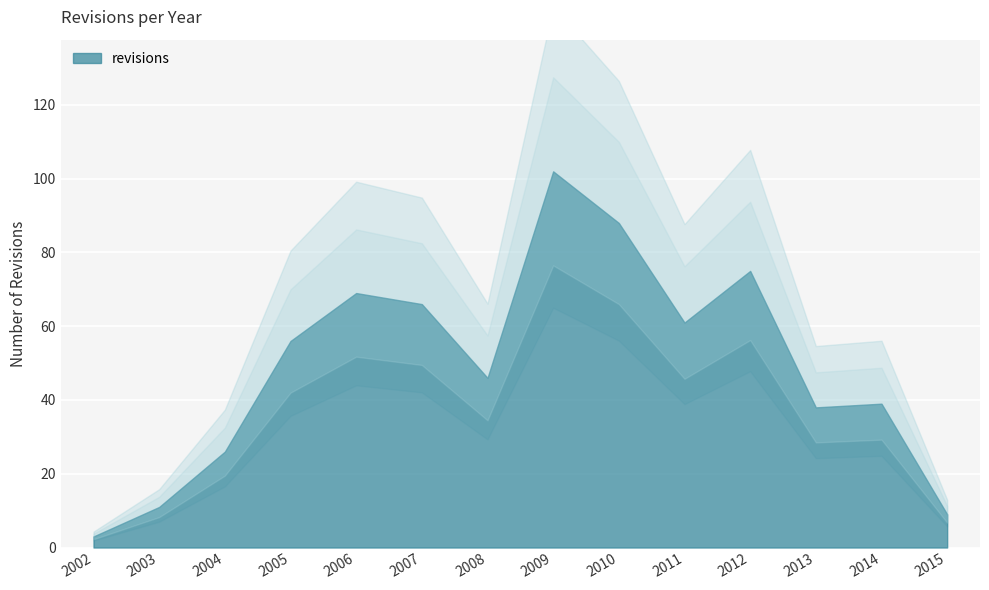

At which category does the chart reach its minimum across all series?

2002